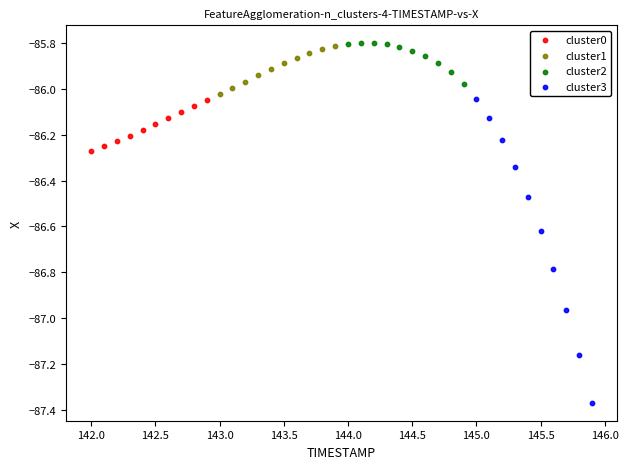

Which series contains the lowest Y value?

cluster3